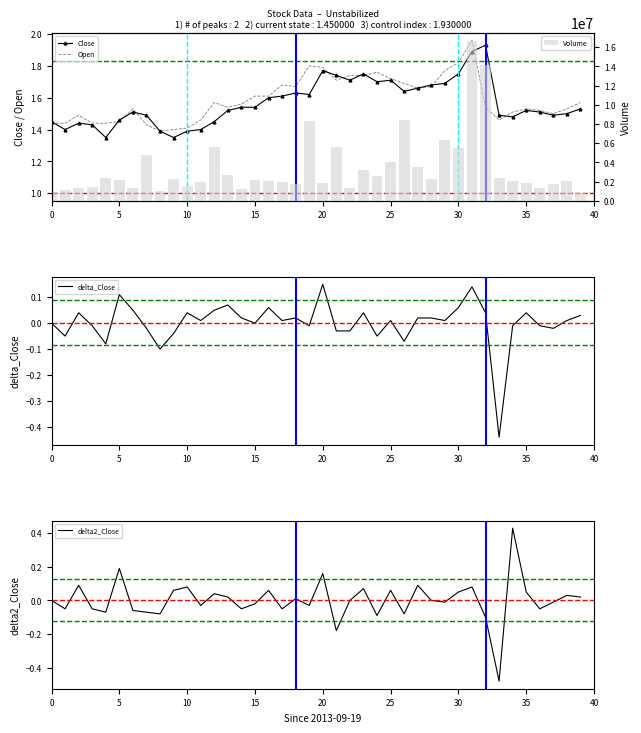

Is it true that Open equals 1.5 at 34?

True